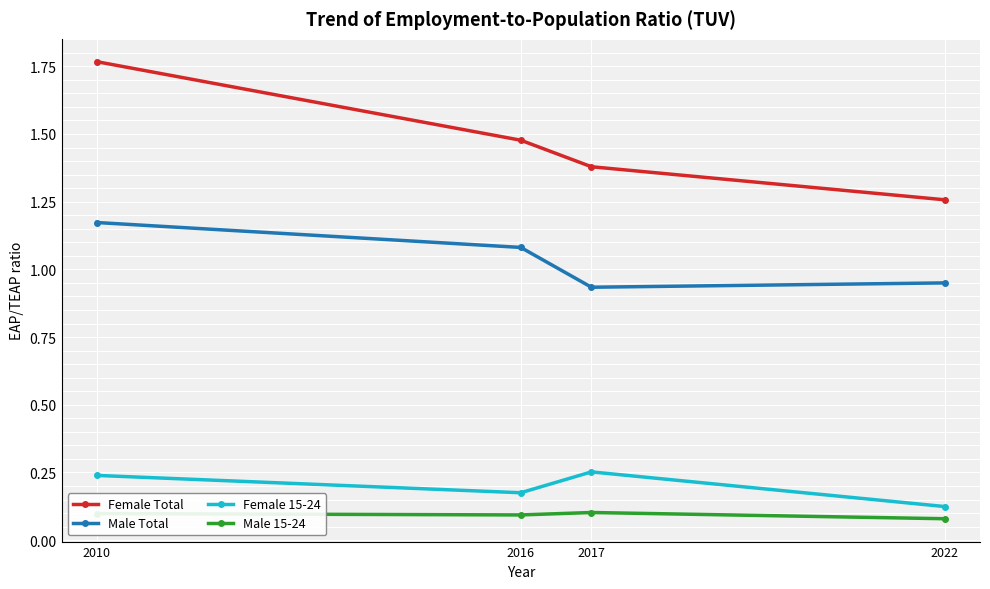

True or false: Female Total has a value of 2.5 at 2017.

False